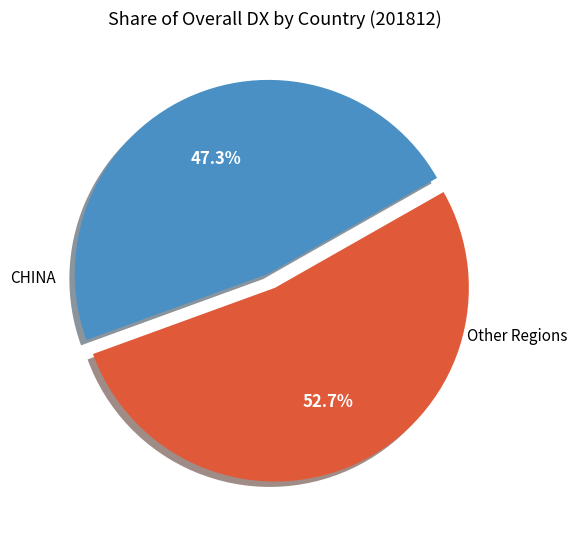

To the nearest percent, what is the difference between the largest and smallest slice percentages?

5%